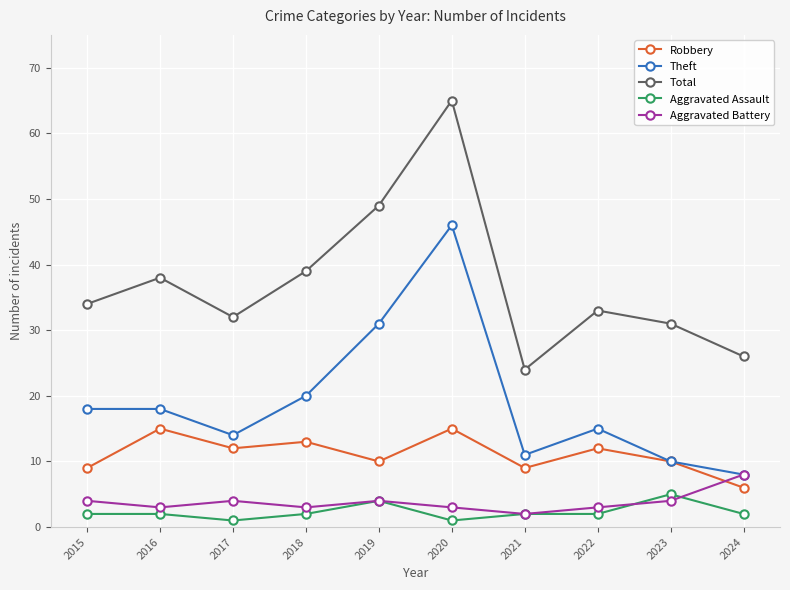

What is the difference between the highest and lowest values at 2024?

24